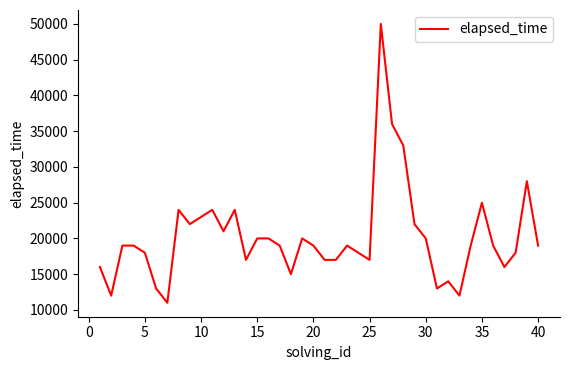

What is the difference between the maximum and minimum values?

39000